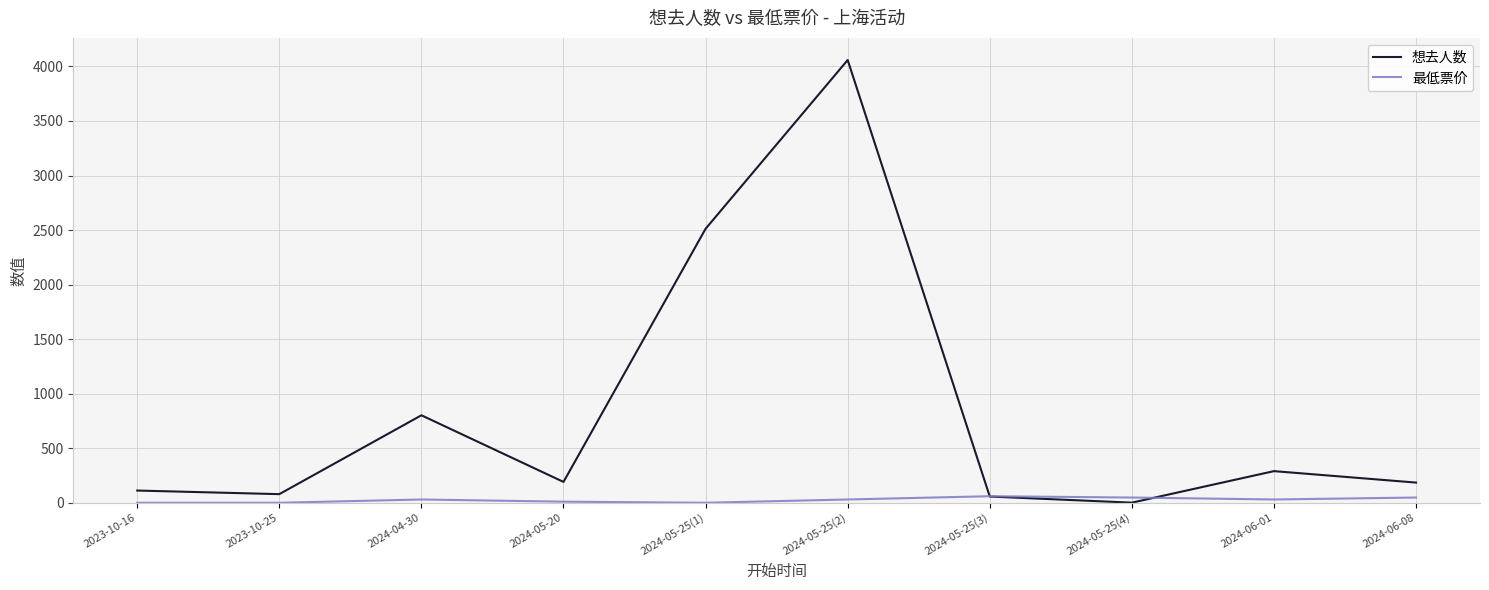

True or false: 最低票价 and 想去人数 cross at least once.

True